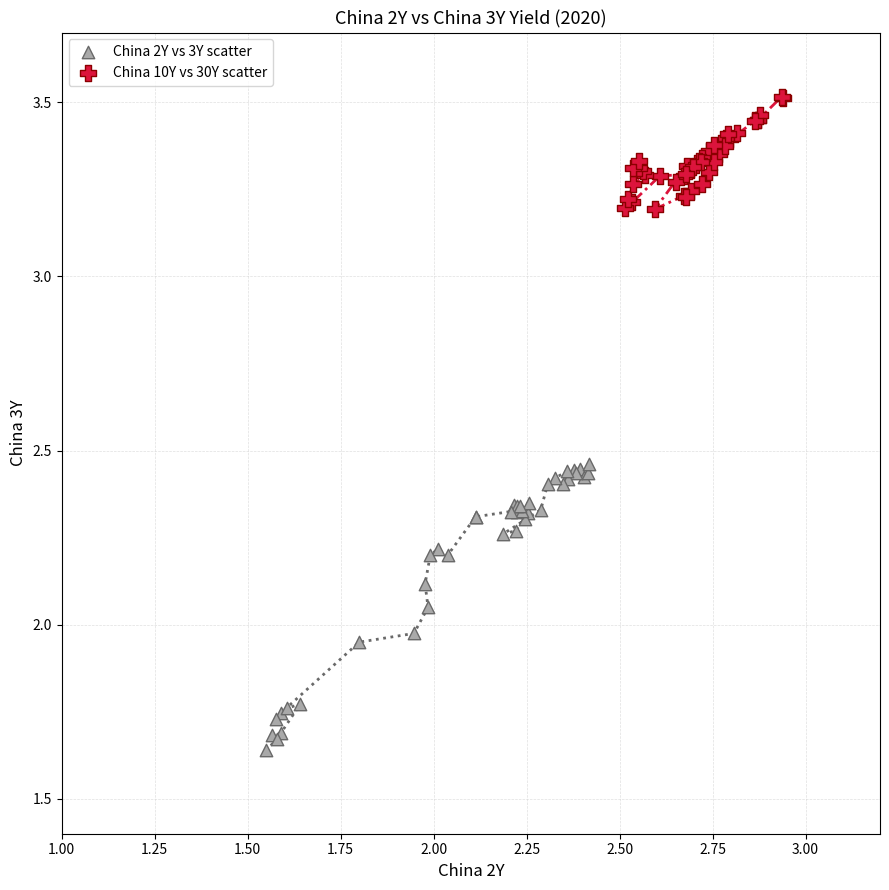

Which series has the widest spread of Y values?

China 2Y vs 3Y scatter